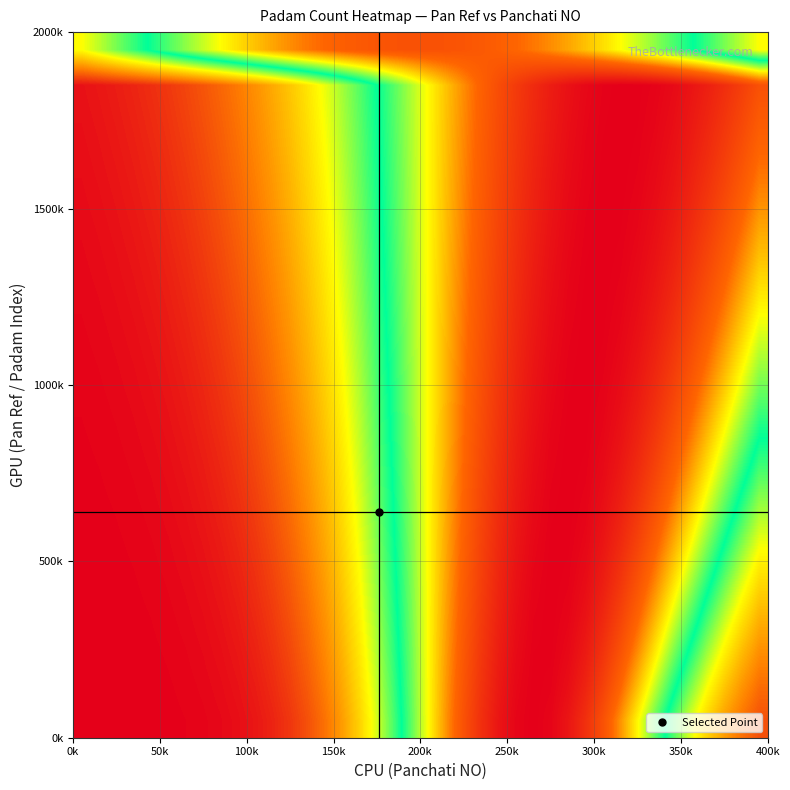

How many series are shown in this chart?

20